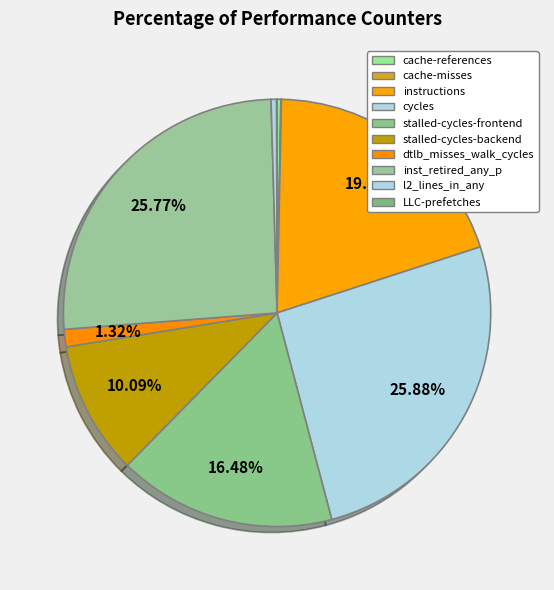

What is the change in value from cache-references to stalled-cycles-frontend?

+5229604564